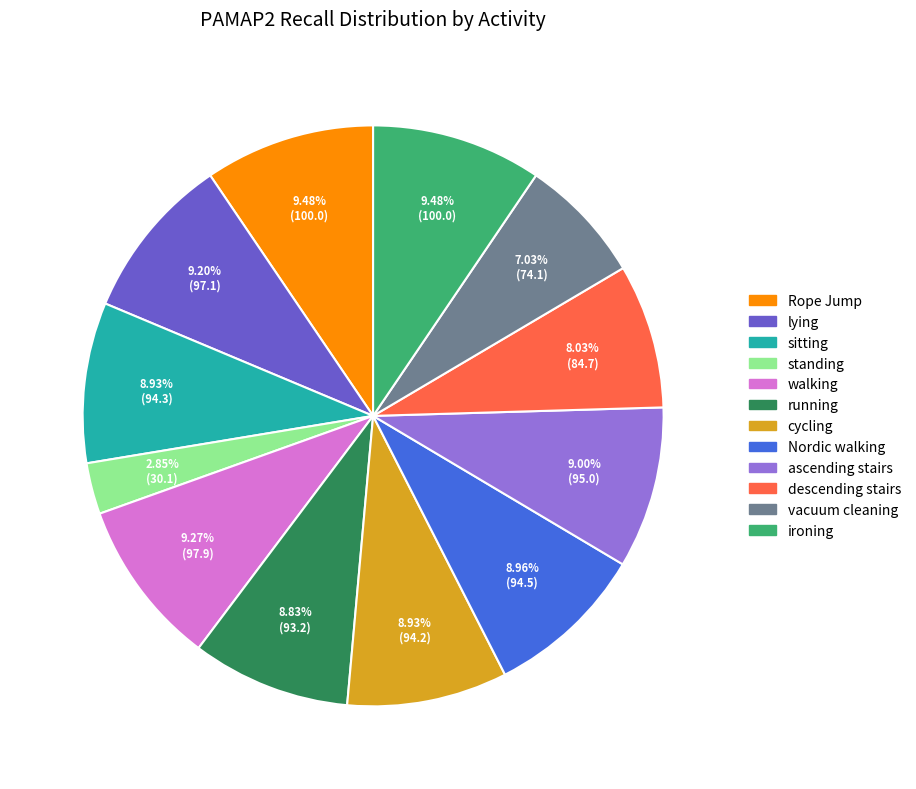

Which slice is the smallest?

standing